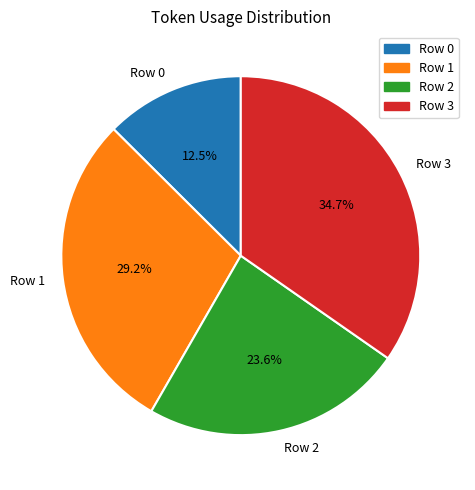

Count the number of slices in the pie.

4